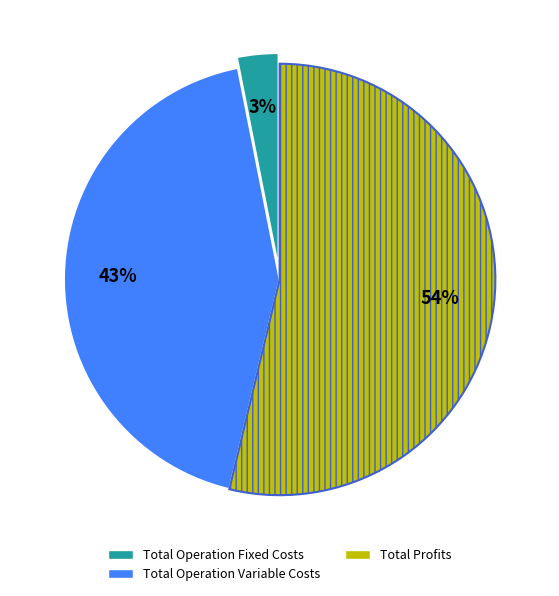

Is there any slice that represents more than half of the pie?

Yes